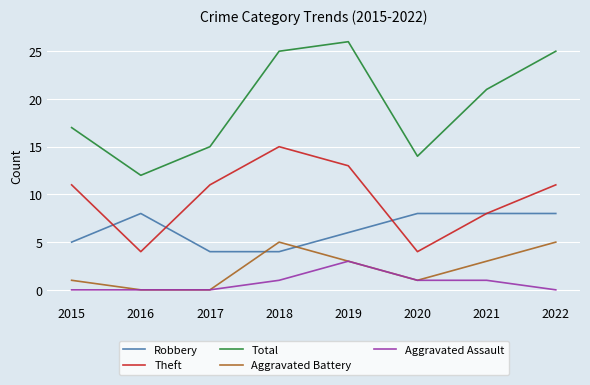

Reading right to left, what are all the values shown in this chart?

Robbery: 2022=8	2021=8	2020=8	2019=6	2018=4	2017=4	2016=8	2015=5
Theft: 2022=11	2021=8	2020=4	2019=13	2018=15	2017=11	2016=4	2015=11
Total: 2022=25	2021=21	2020=14	2019=26	2018=25	2017=15	2016=12	2015=17
Aggravated Battery: 2022=5	2021=3	2020=1	2019=3	2018=5	2017=0	2016=0	2015=1
Aggravated Assault: 2022=0	2021=1	2020=1	2019=3	2018=1	2017=0	2016=0	2015=0